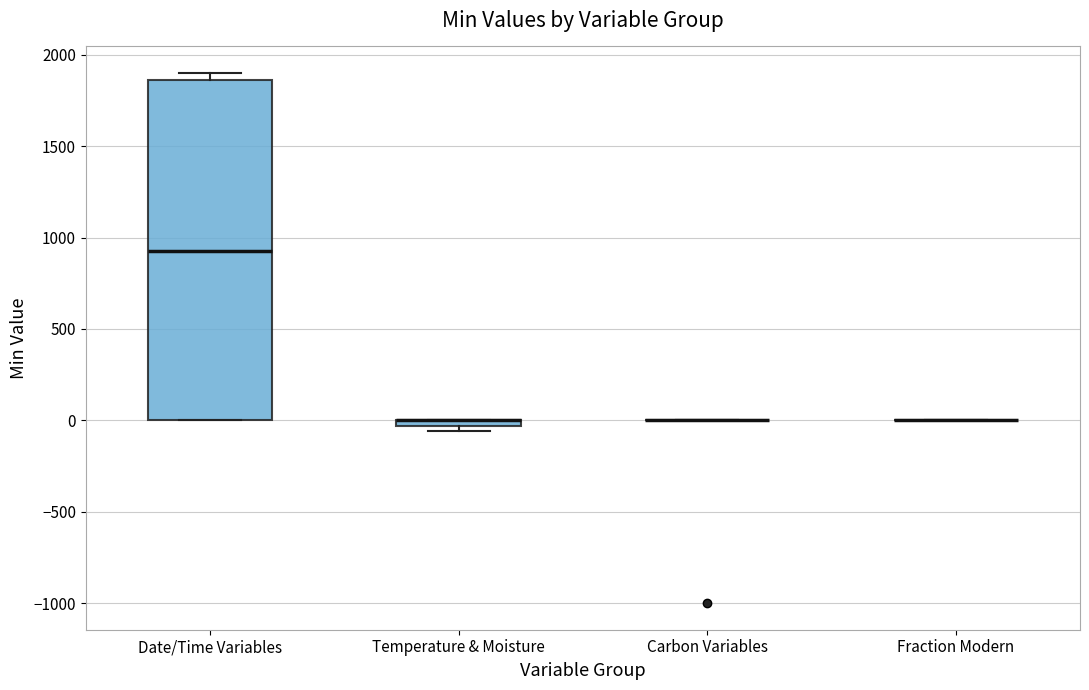

Where is the upper edge of the box for Temperature & Moisture on the y-axis? The values are not printed on the chart, so give them approximately, as read against the axis.

0